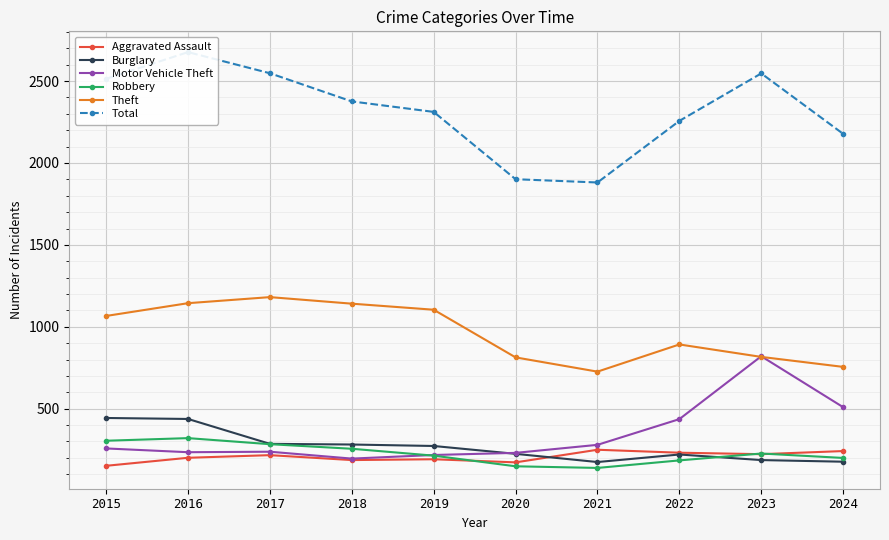

Which series has the largest range (max minus min)?

Total